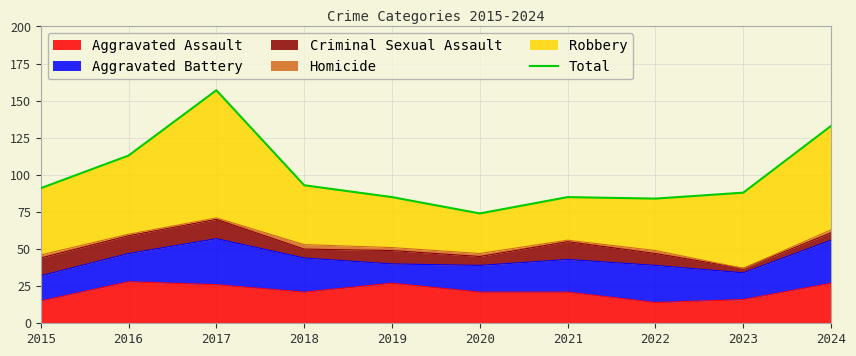

Rank the categories by value from highest to lowest.

2017, 2024, 2016, 2018, 2015, 2023, 2019, 2021, 2022, 2020